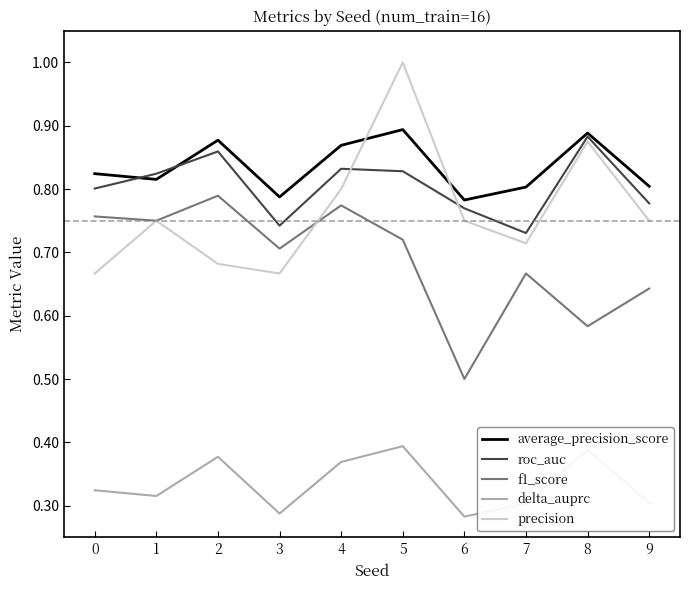

Is it true that delta_auprc equals 0.1 at 5?

False